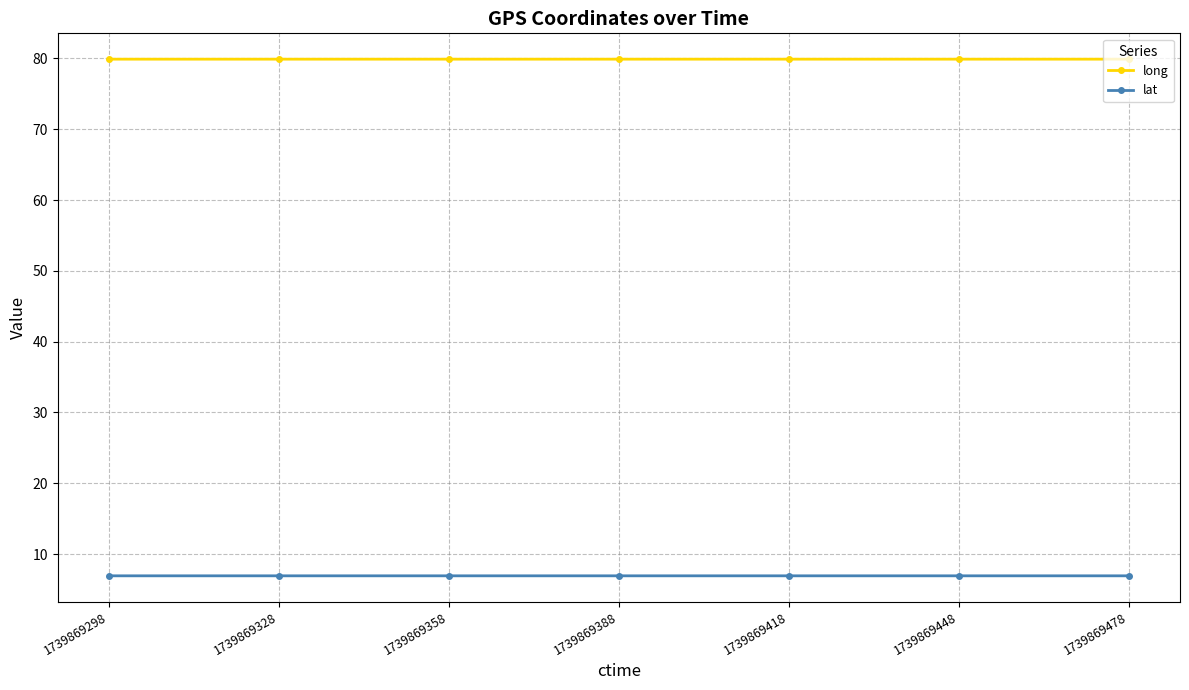

What is the spread (max minus min) of values at 1739869328?

73.0